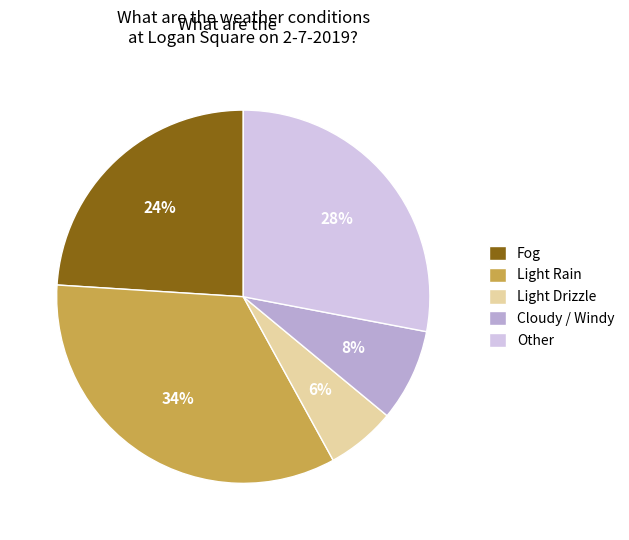

Is there a majority slice in this chart?

No